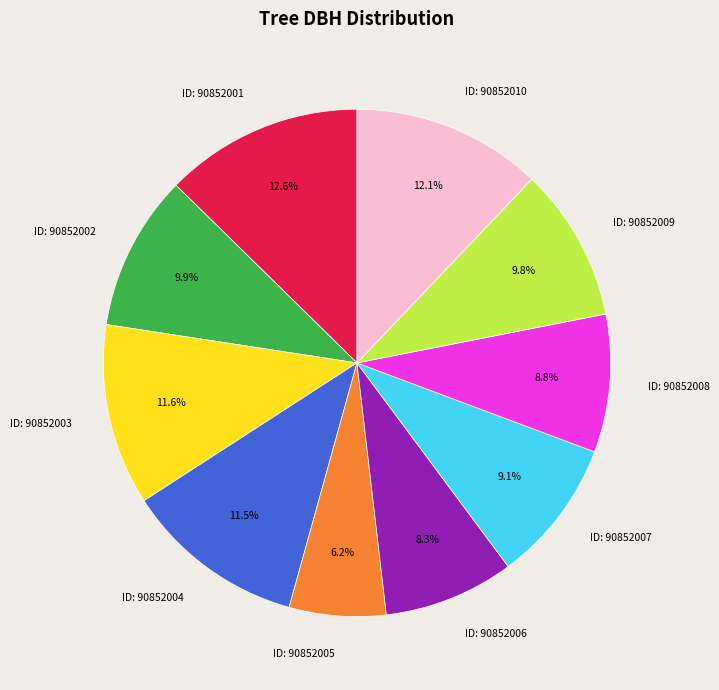

Between ID: 90852009 and ID: 90852003, which is larger?

ID: 90852003